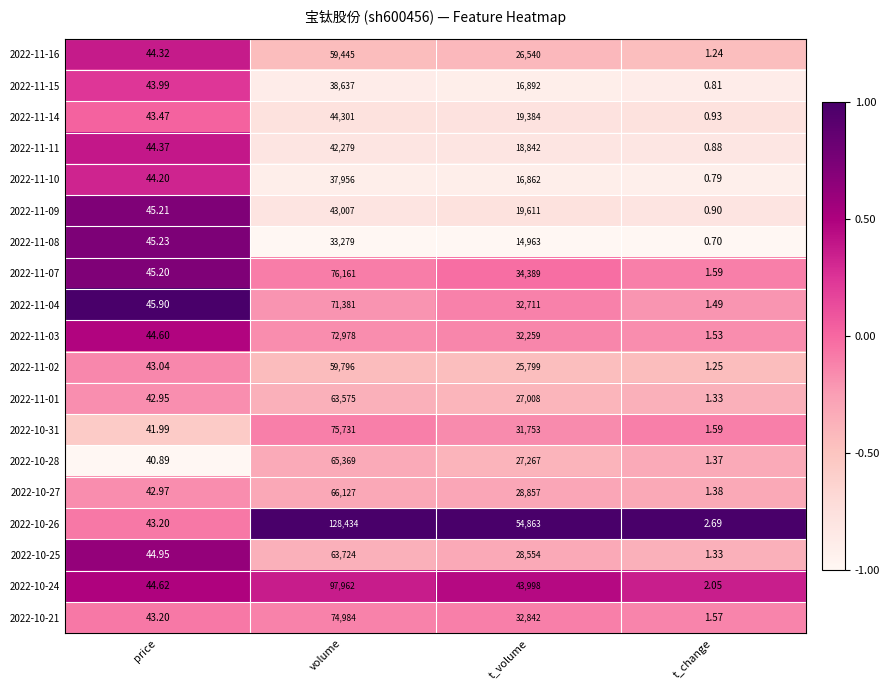

Which series has the largest range (max minus min)?

2022-10-26